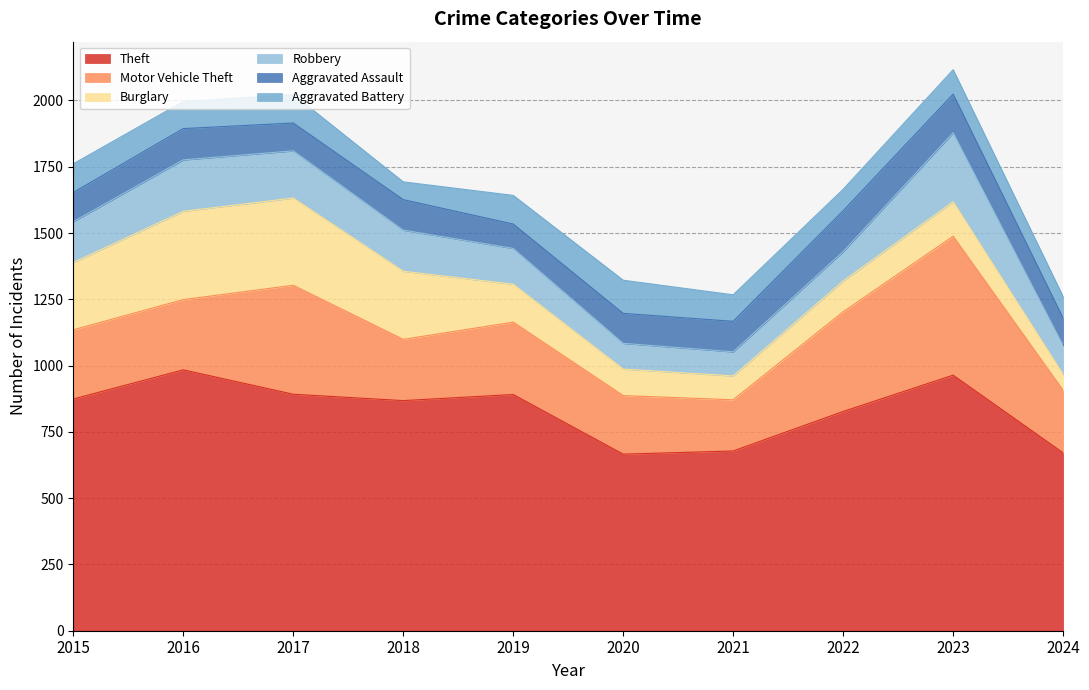

What is the smallest value displayed?

60